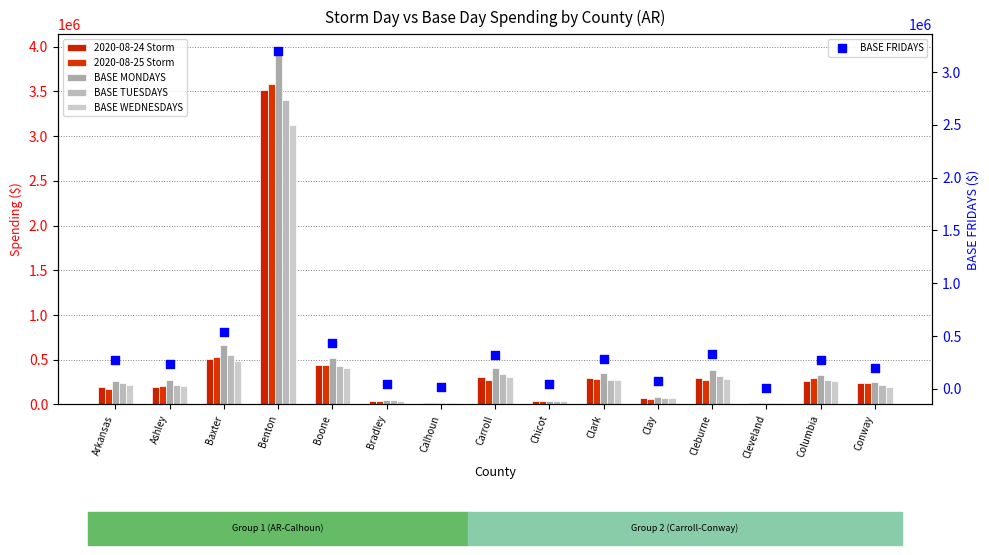

What are all the series names shown in the legend?

2020-08-24 Storm, 2020-08-25 Storm, BASE MONDAYS, BASE TUESDAYS, BASE WEDNESDAYS, BASE FRIDAYS